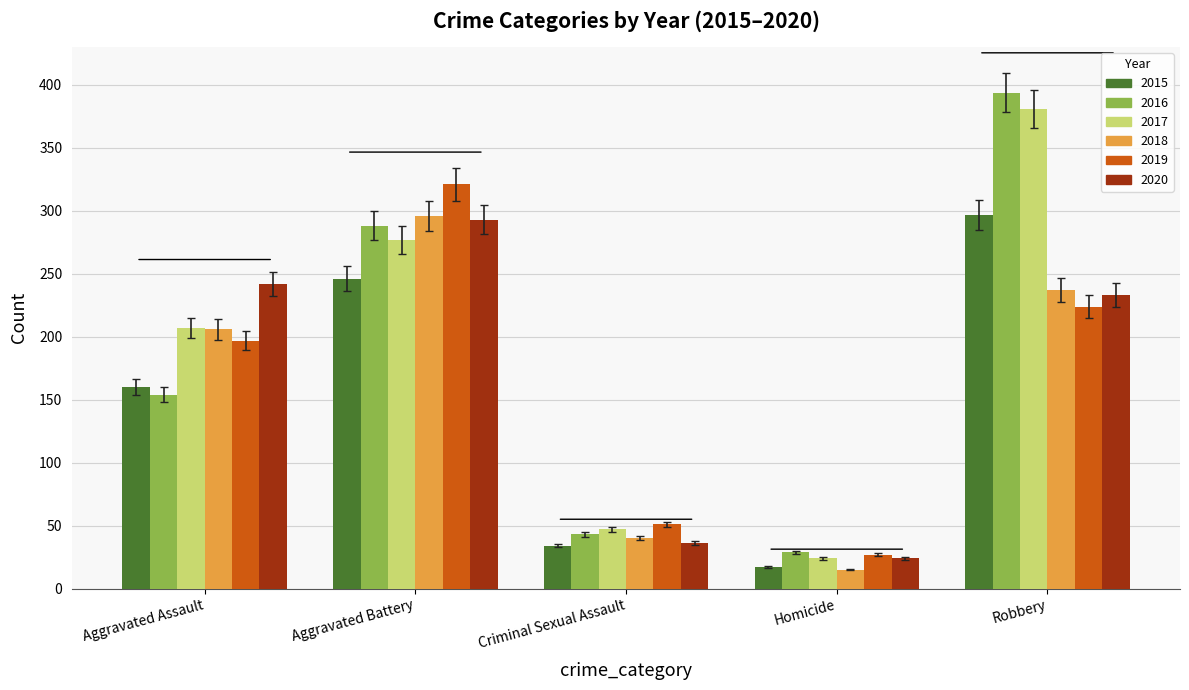

What is the highest value of the 2020 series?

293